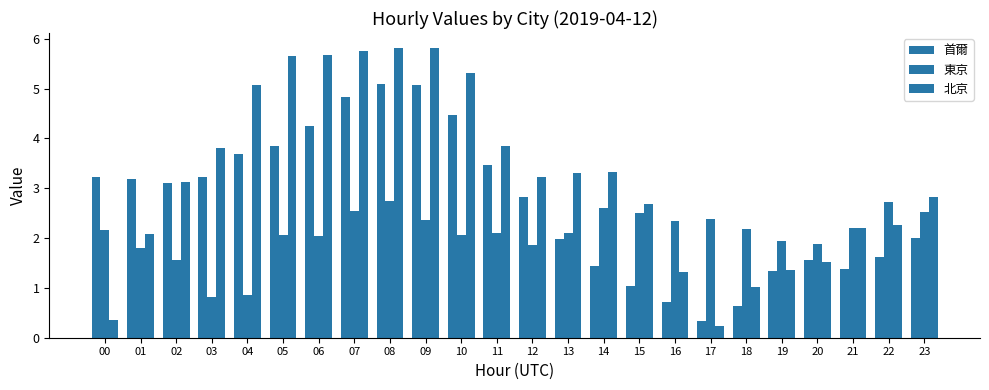

How many groups of bars are there?

24